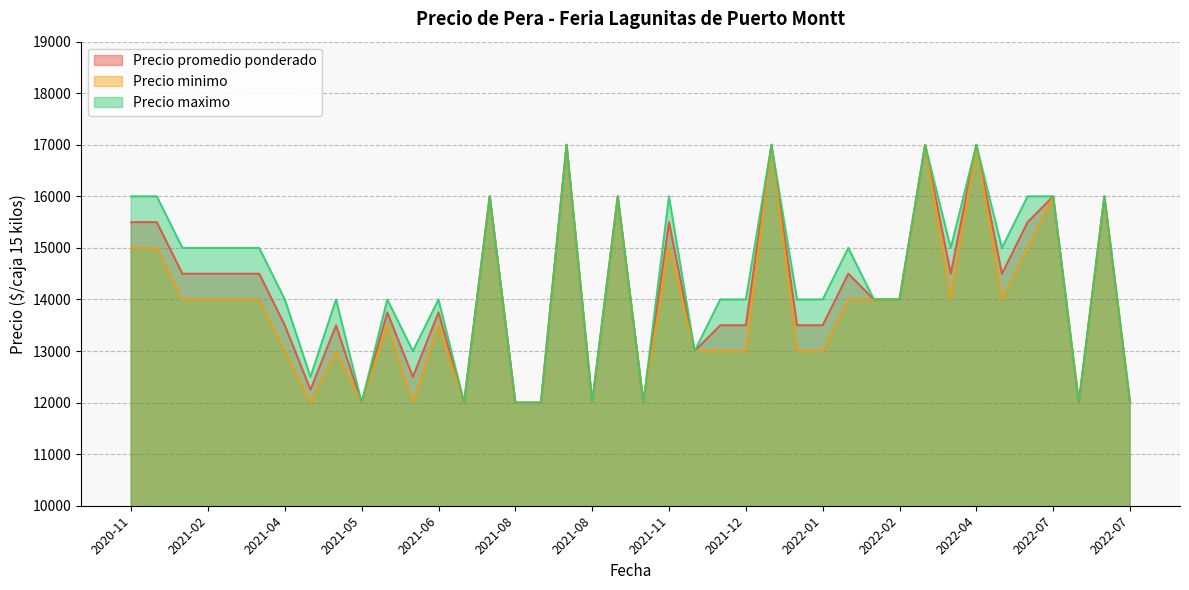

Rank the series by their maximum value, from lowest to highest.

Precio promedio ponderado, Precio minimo, Precio maximo